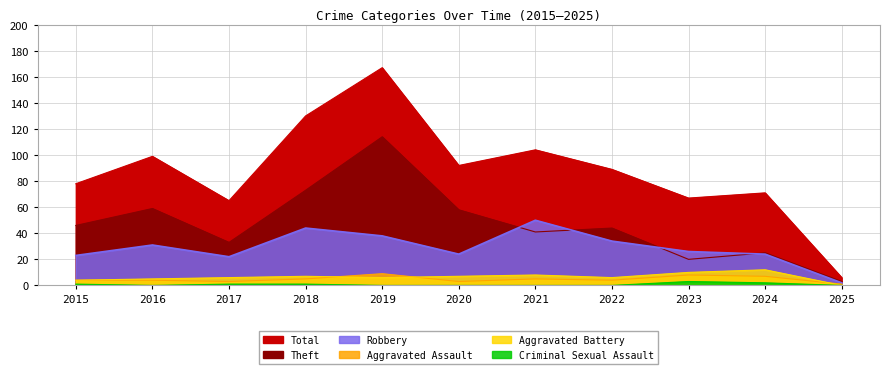

What is the approximate value of Robbery at 2024, to the nearest 10?

20